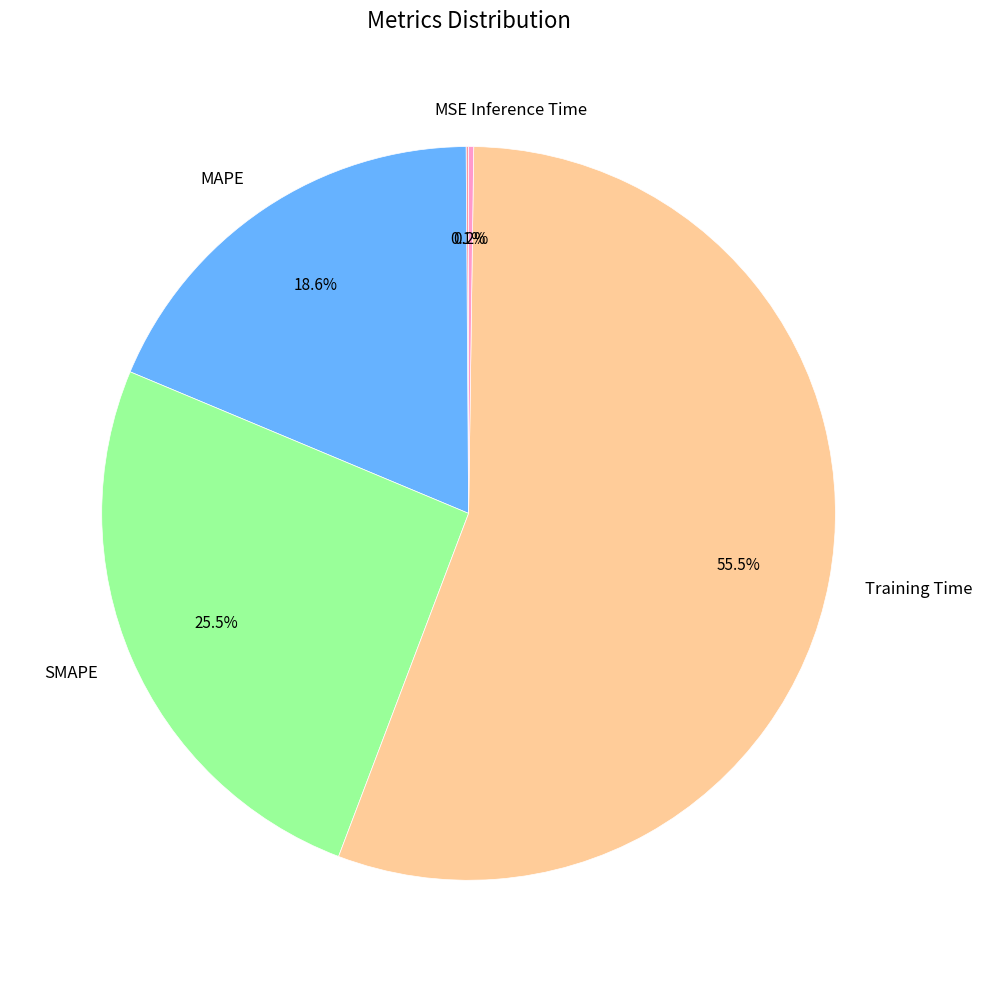

What is the majority slice?

Training Time